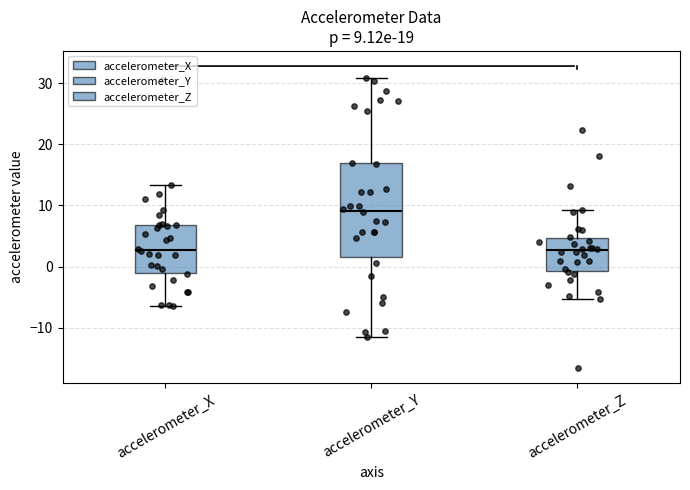

Comparing the boxes themselves (not the whiskers), which one is the tallest?

accelerometer_Y